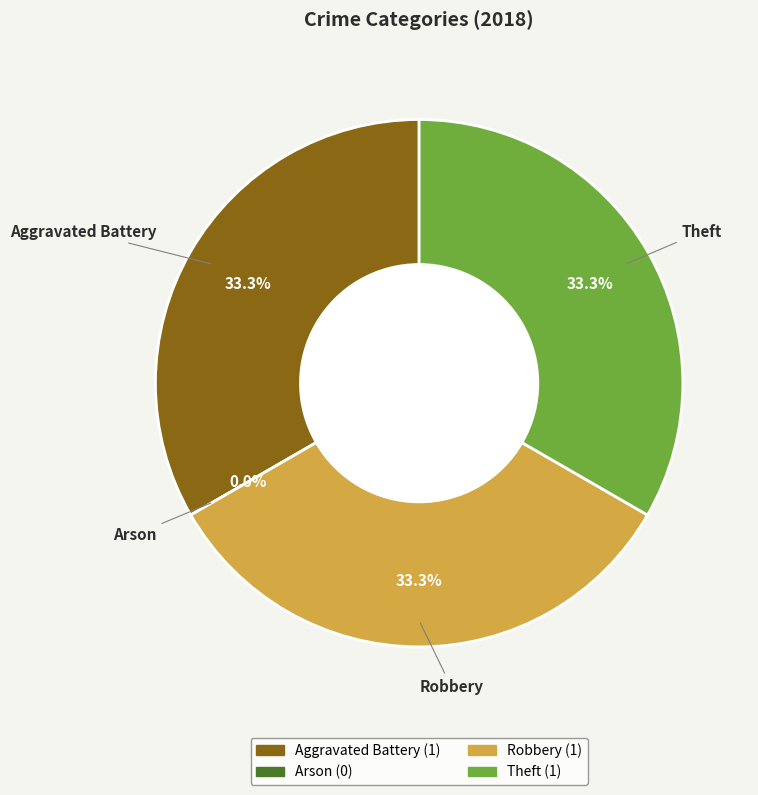

How many segments does this pie chart have?

4